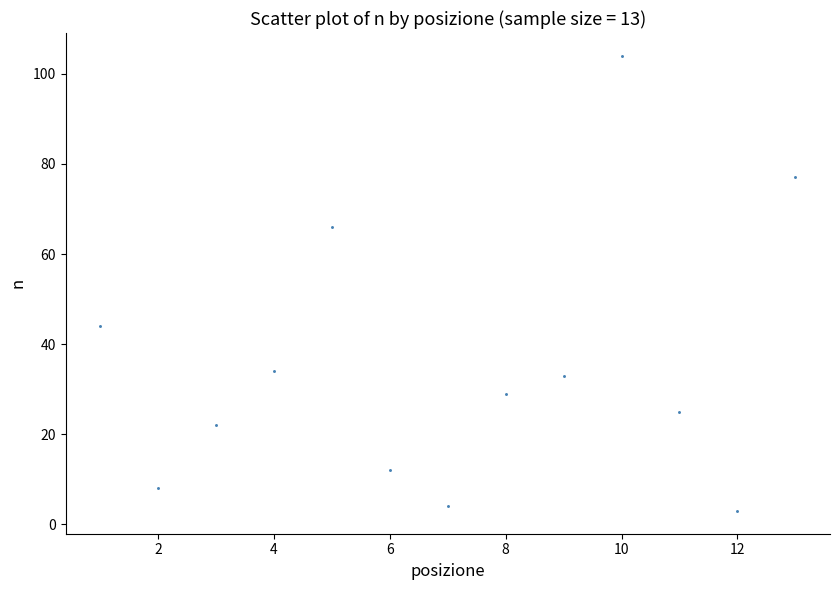

What is the range of Y values (max minus min)?

101